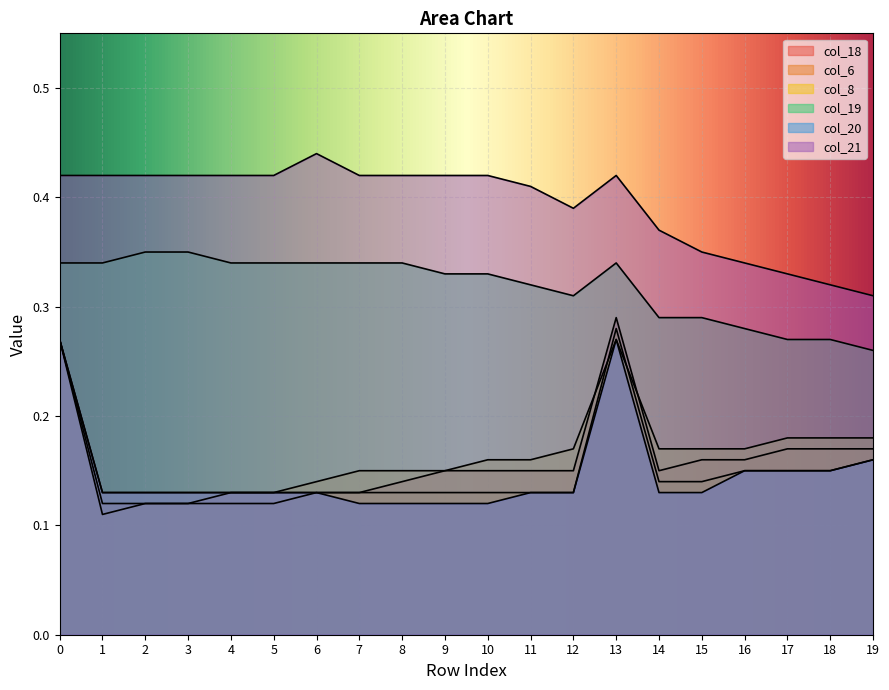

The col_21 series shows 0.4 at 8. True or false?

True